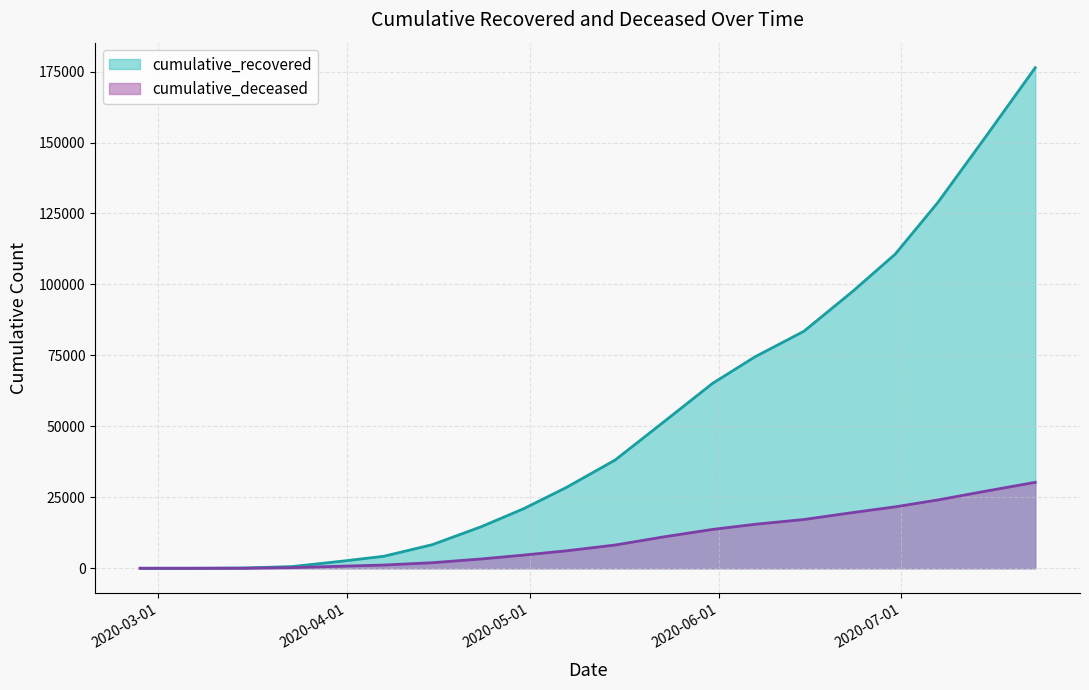

Reading left to right, extract all data points from this chart.

cumulative_recovered: 2020-02-27=3	2020-03-07=10	2020-03-15=77	2020-03-23=607	2020-03-31=2455	2020-04-07=4215	2020-04-15=8326	2020-04-23=14620	2020-04-30=20996	2020-05-07=28470	2020-05-15=38120	2020-05-23=51573	2020-05-31=65129	2020-06-07=74523	2020-06-15=83491	2020-06-23=97519	2020-06-30=110669	2020-07-07=128858	2020-07-15=152440	2020-07-23=176370
cumulative_deceased: 2020-02-27=0	2020-03-07=1	2020-03-15=28	2020-03-23=226	2020-03-31=721	2020-04-07=1134	2020-04-15=1959	2020-04-23=3273	2020-04-30=4648	2020-05-07=6148	2020-05-15=8185	2020-05-23=11059	2020-05-31=13681	2020-06-07=15498	2020-06-15=17178	2020-06-23=19616	2020-06-30=21645	2020-07-07=24062	2020-07-15=27218	2020-07-23=30282